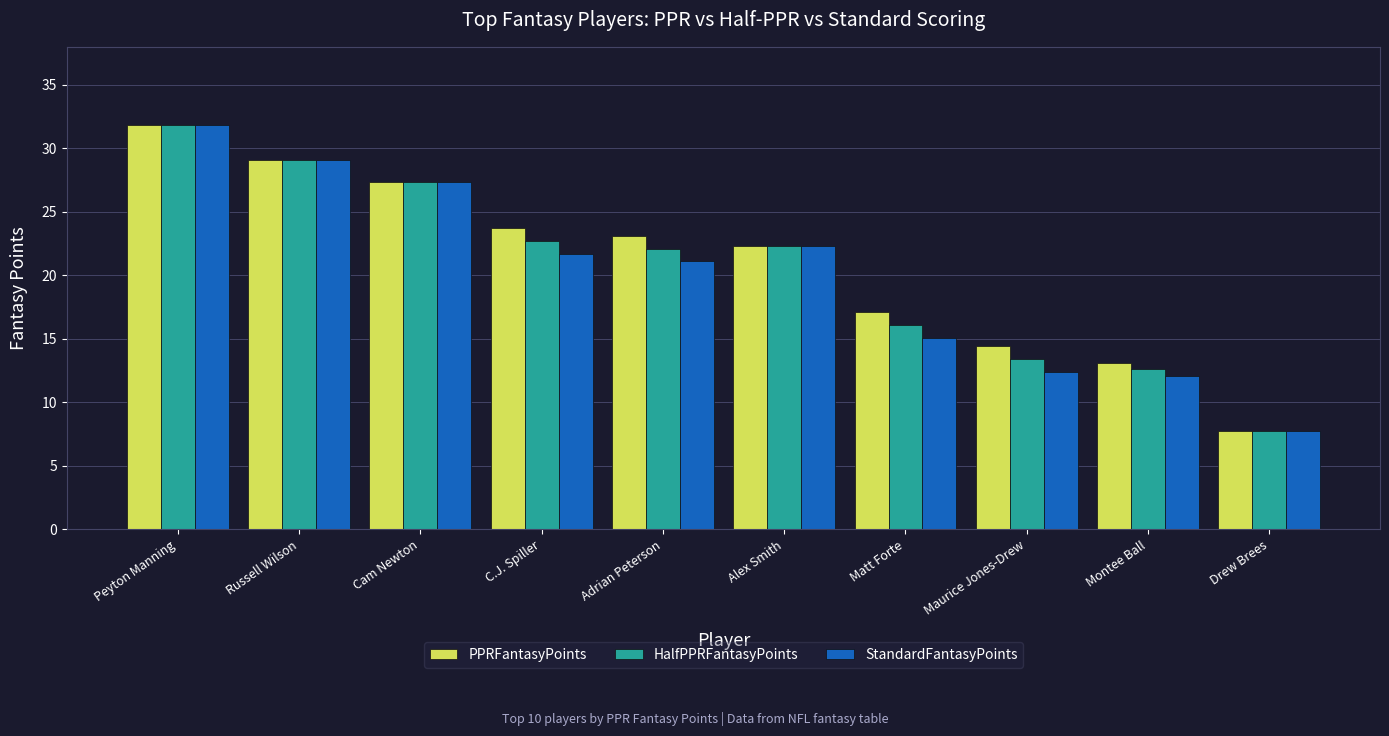

Does the chart contain any negative values?

No